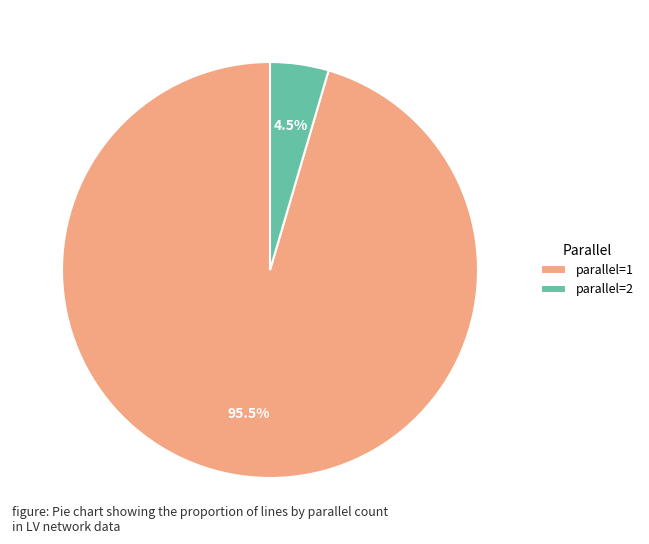

Which category has the biggest portion of the pie?

parallel=1